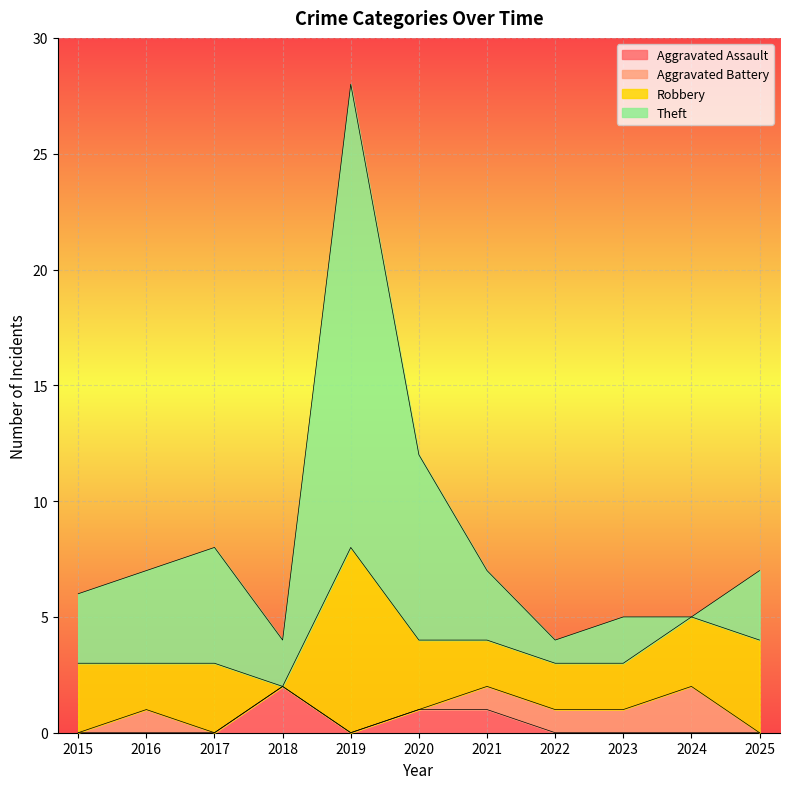

Which series has the largest total across all categories?

Theft